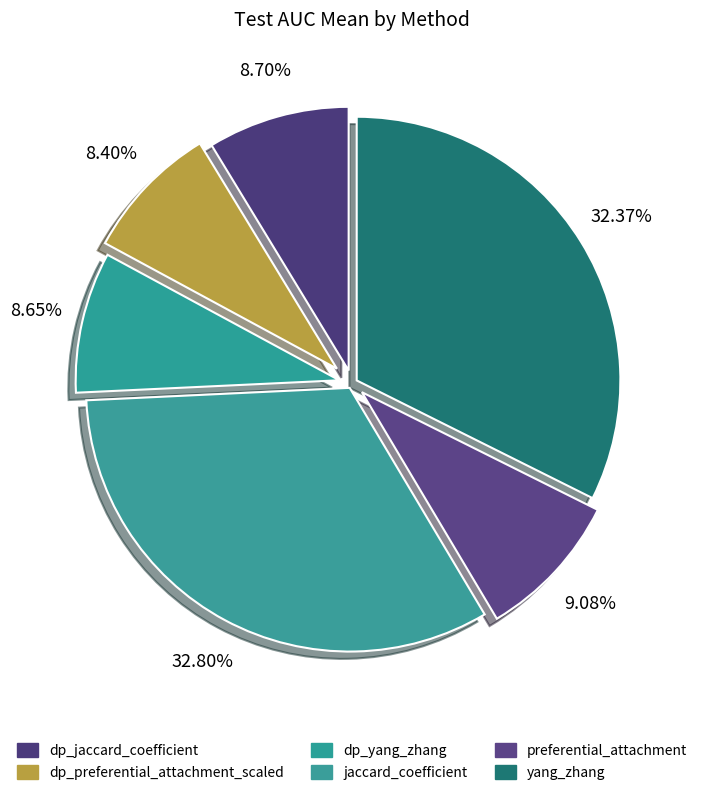

To the nearest percent, what is the difference between the largest and smallest slice percentages?

24%